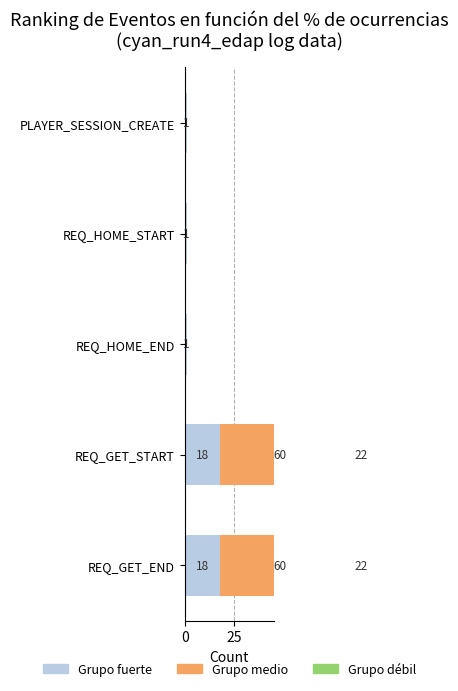

True or false: Grupo medio has a value of 60 at REQ_GET_END.

True